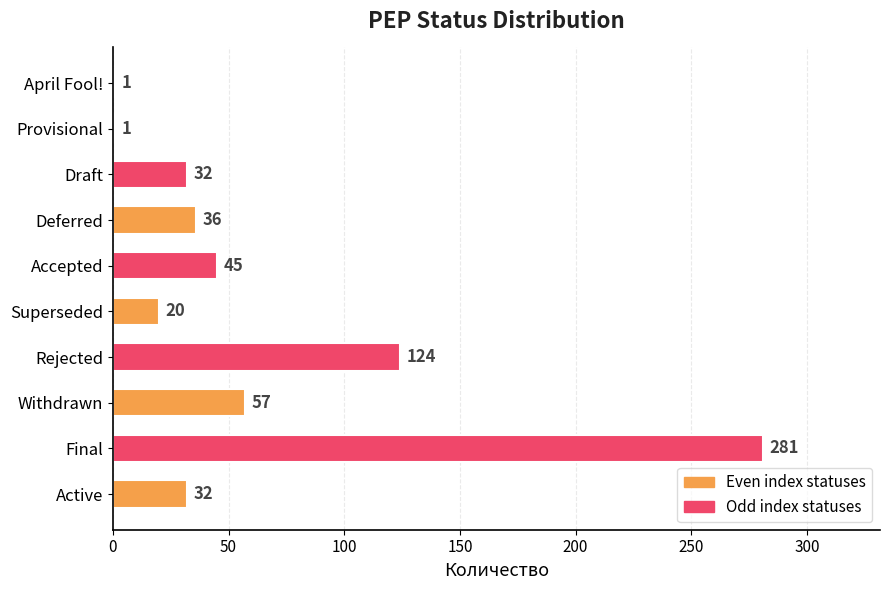

Between April Fool! and Accepted, which is larger?

Accepted